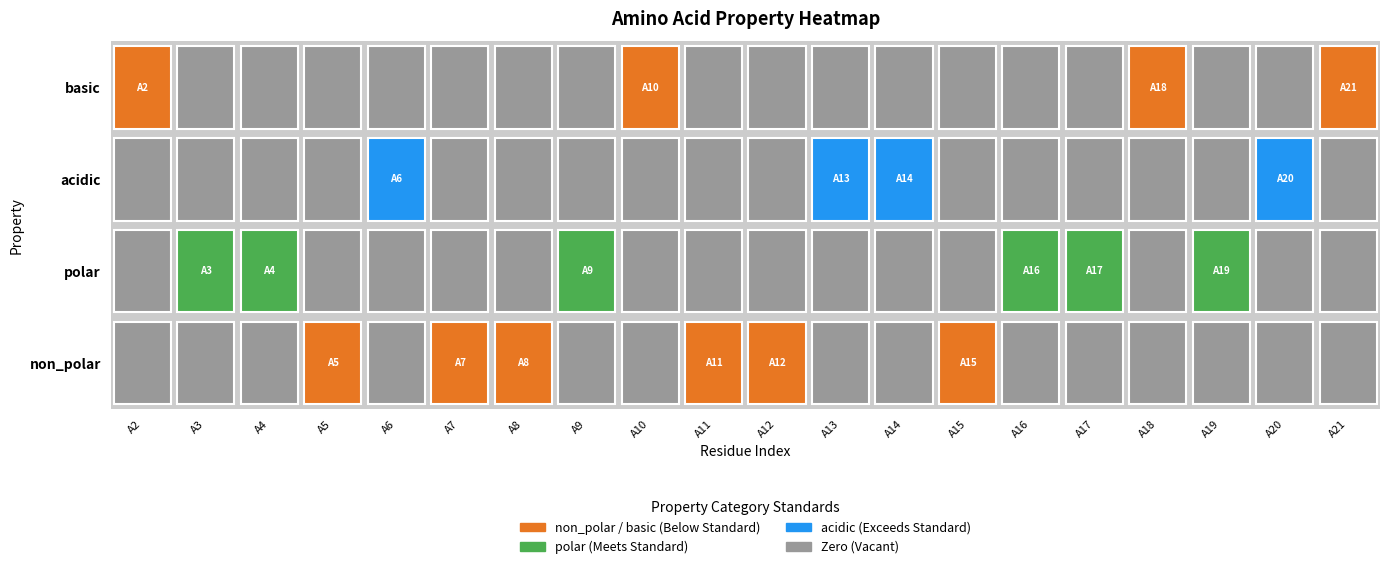

Is it true that basic equals 0 at A4?

True